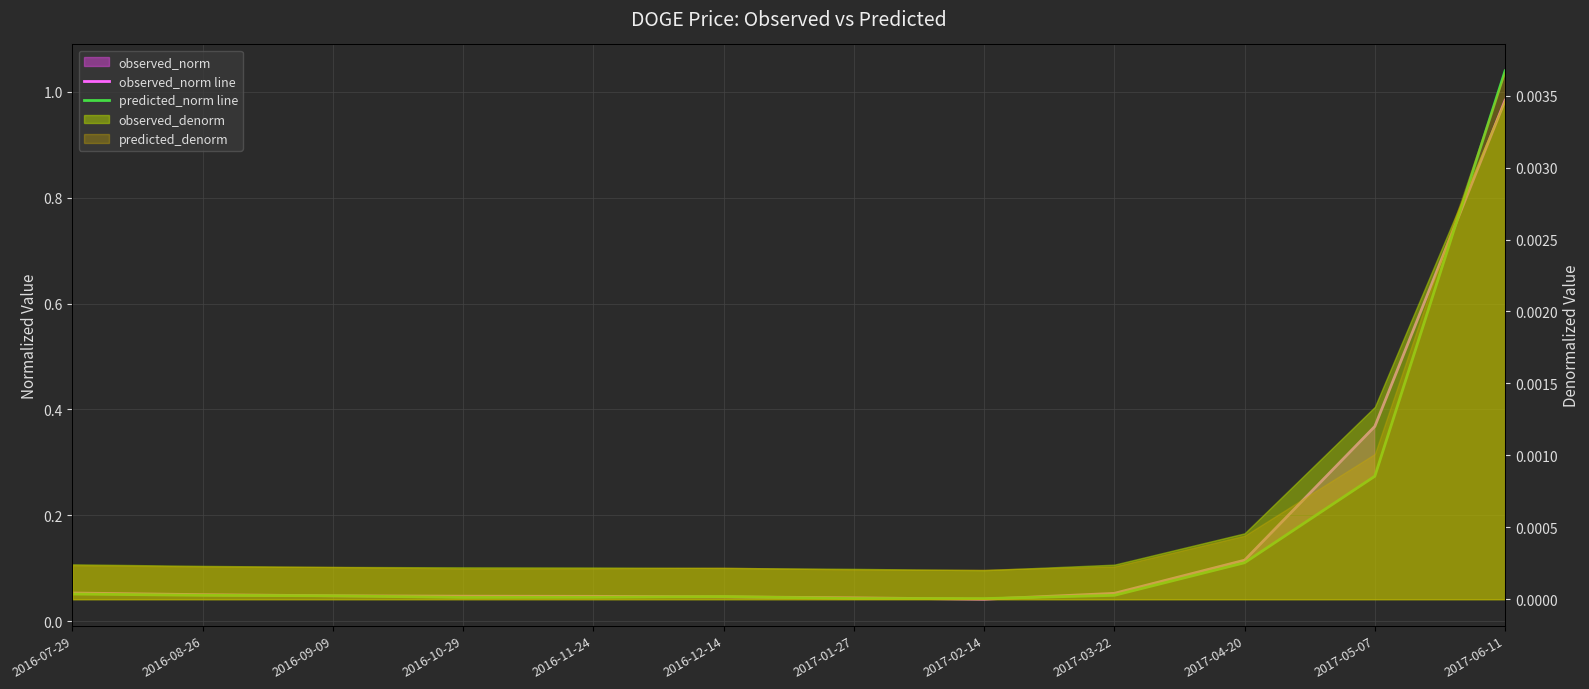

Which series has the widest spread of values?

predicted_norm line